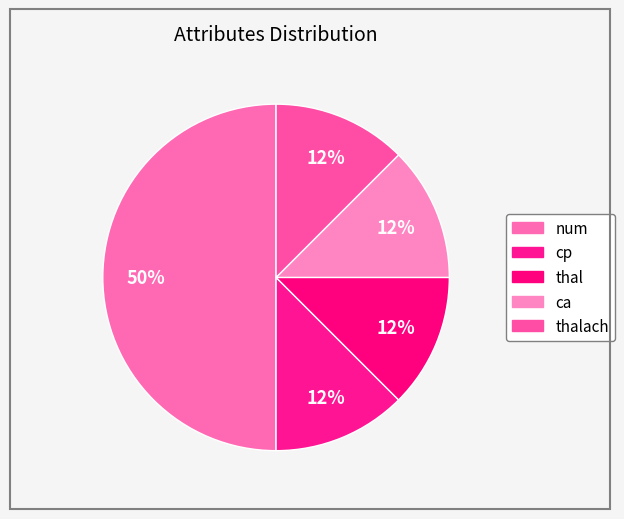

How many segments does this pie chart have?

5